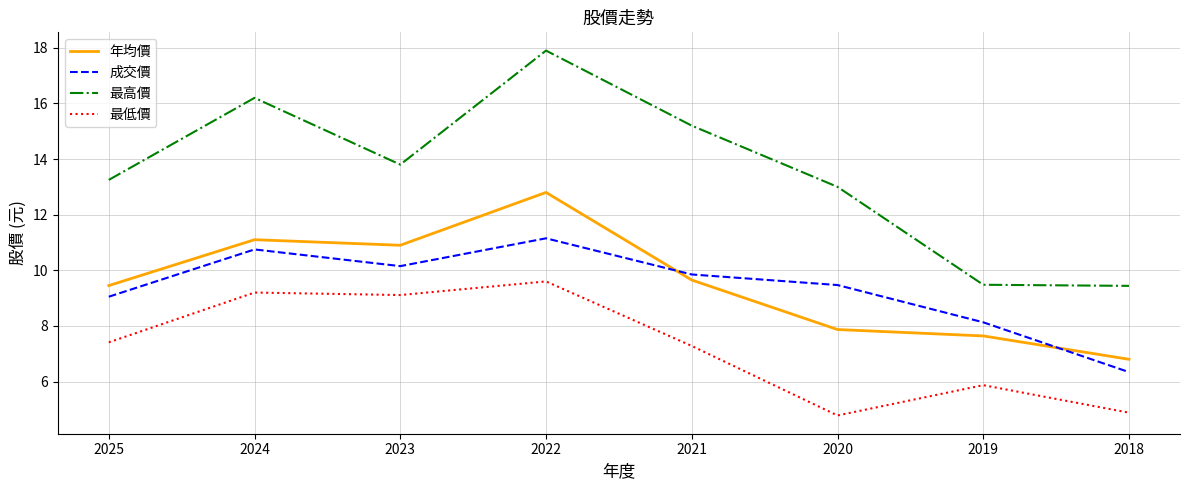

How many interior local valleys does the 年均價 series have?

1